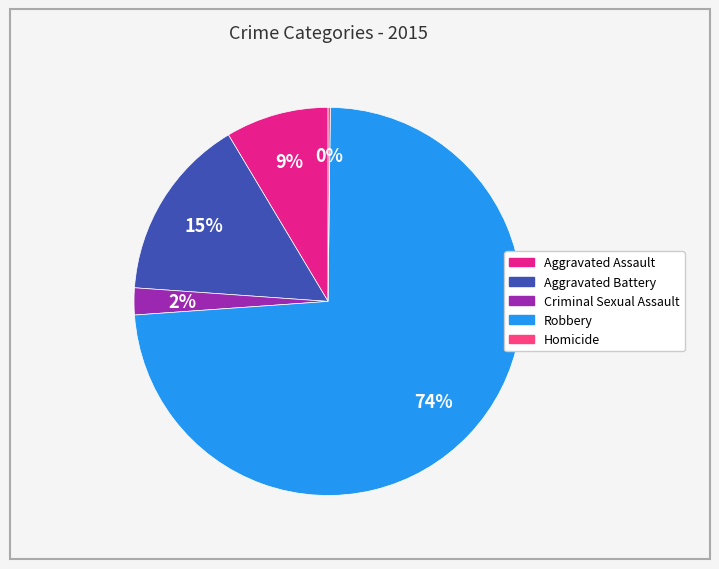

True or false: Aggravated Assault accounts for 1% of the total.

False